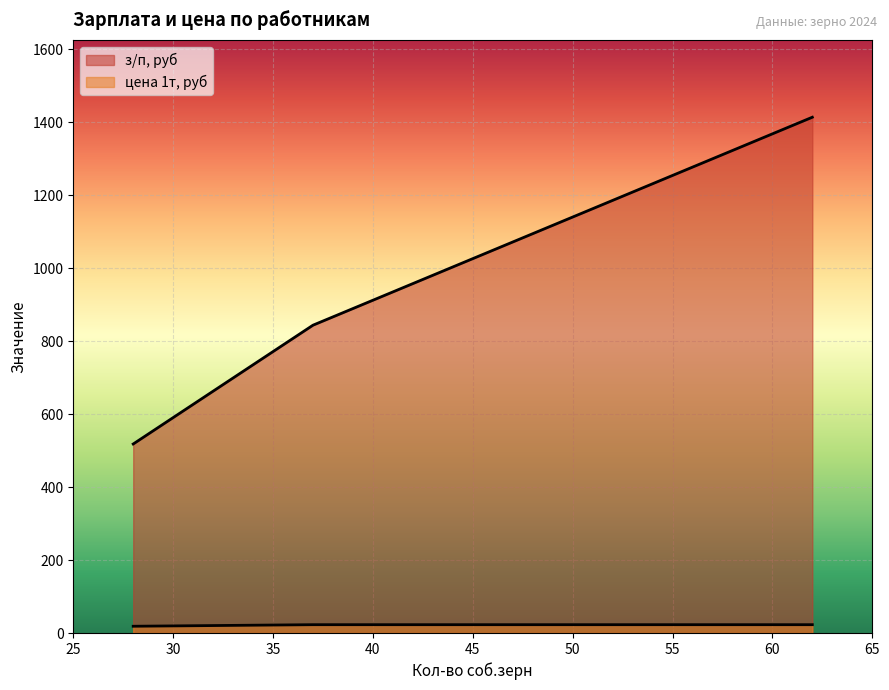

At Маслов, list the series in order from smallest to largest.

цена 1т, руб, з/п, руб